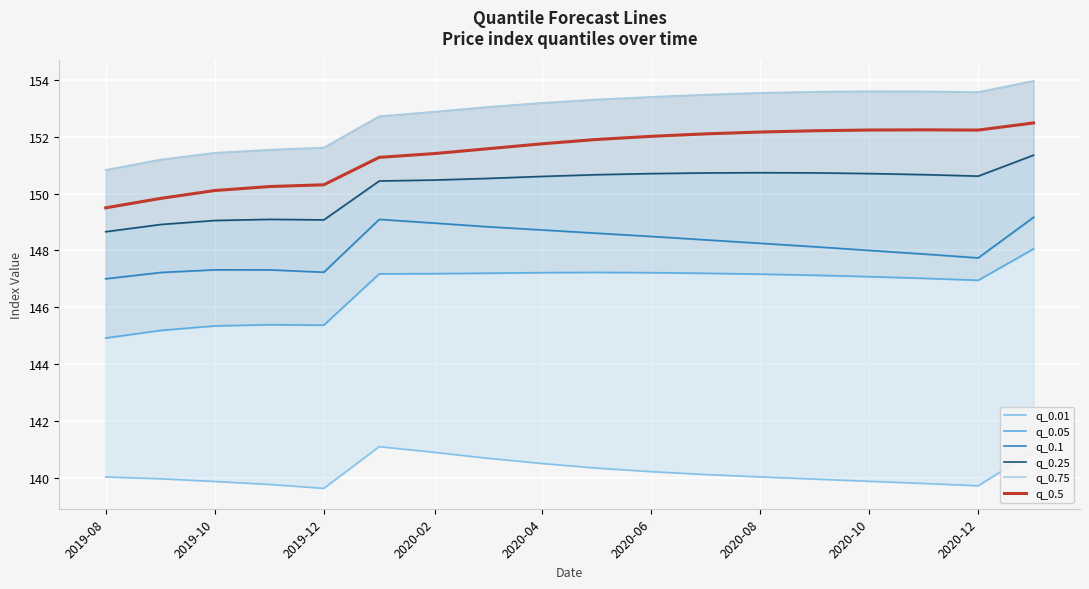

What is the maximum value for q_0.25?

151.3